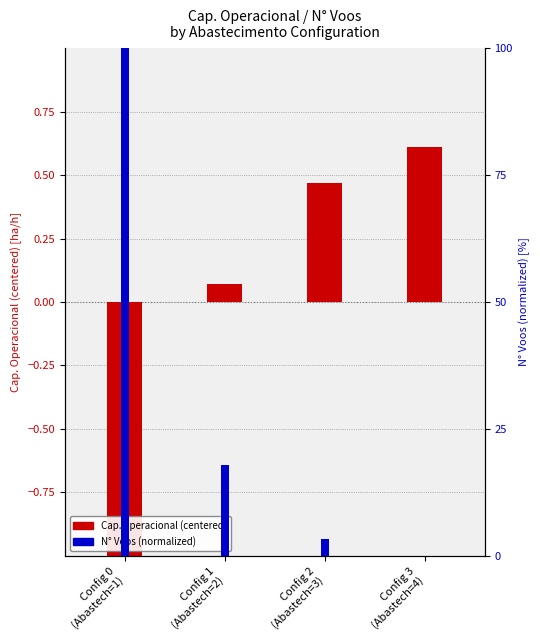

Reading right to left, list all the values displayed in this chart.

Capacidade operacional (centered): 0.6	0.5	0.1	-1.1
N Voos (normalized): 0.0	3.3	17.8	100.0